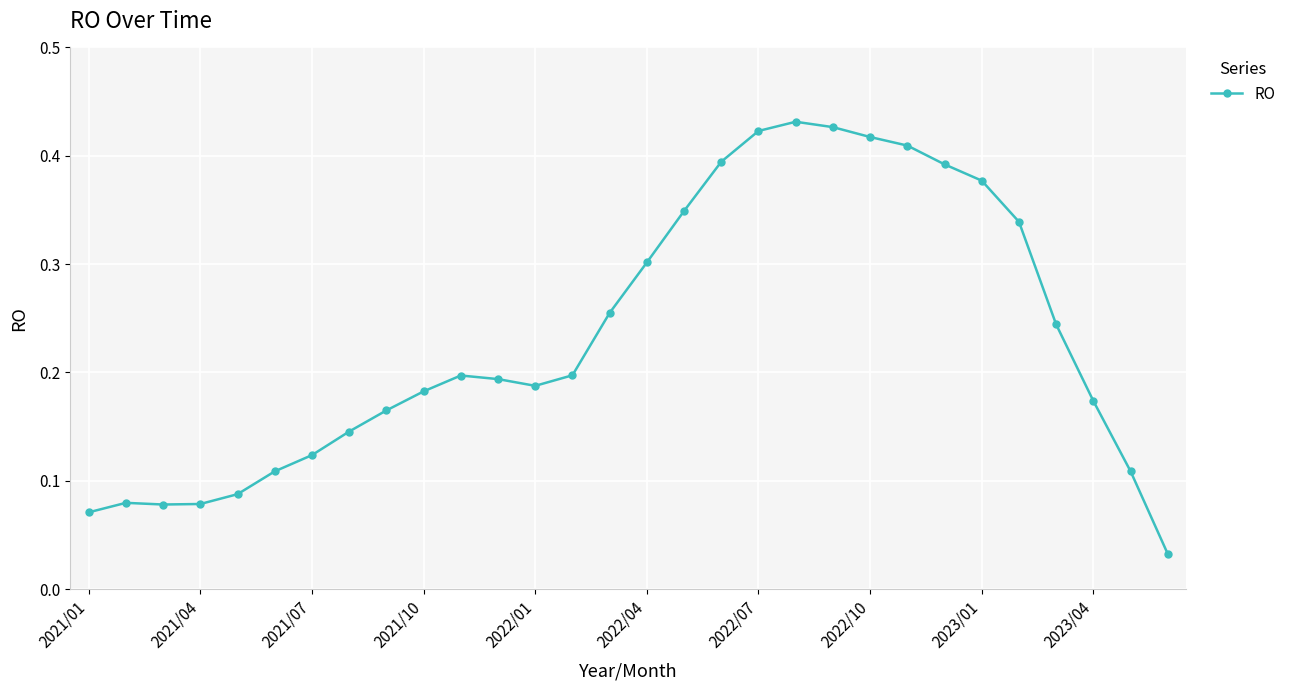

True or false: the data has more than 0 interior local peaks.

True